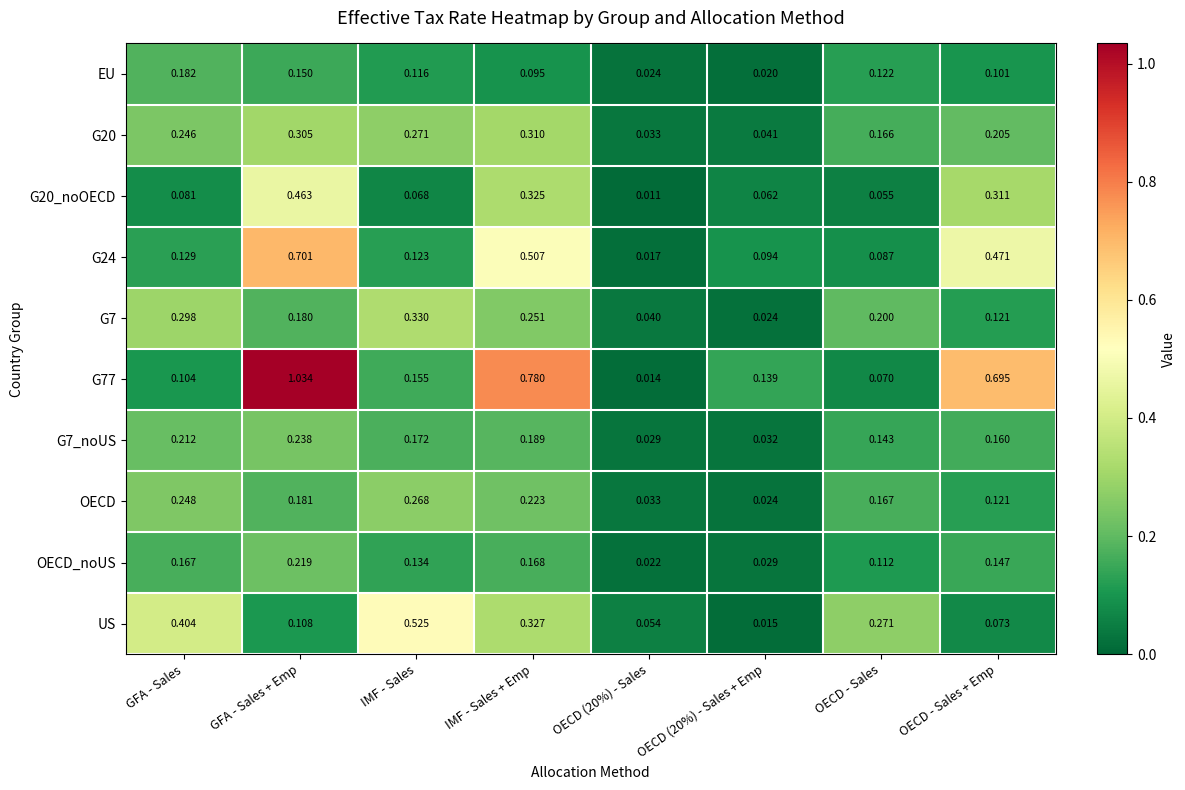

Which label corresponds to the largest value in the chart?

GFA - Sales + Emp